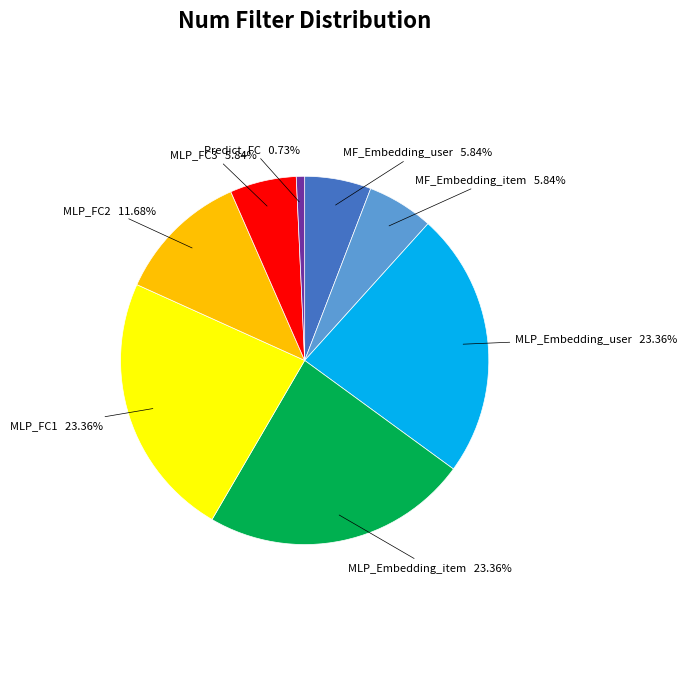

What is the smallest slice in the pie chart?

Predict_FC